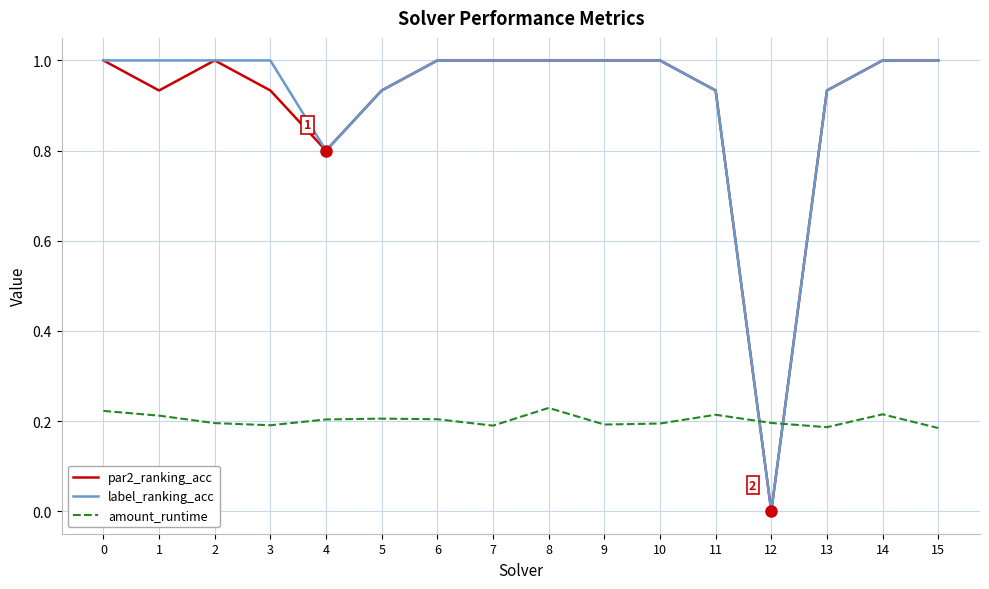

What is the greatest value displayed?

1.0